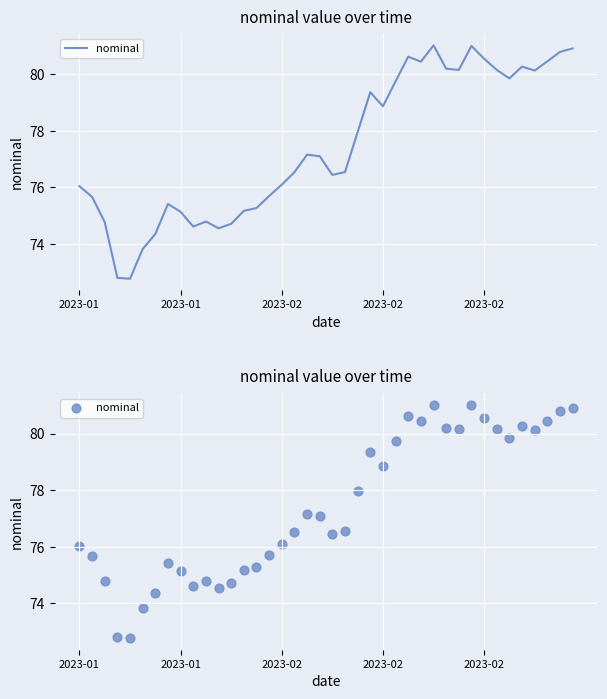

Between 25 and 2023-02, which is larger?

25